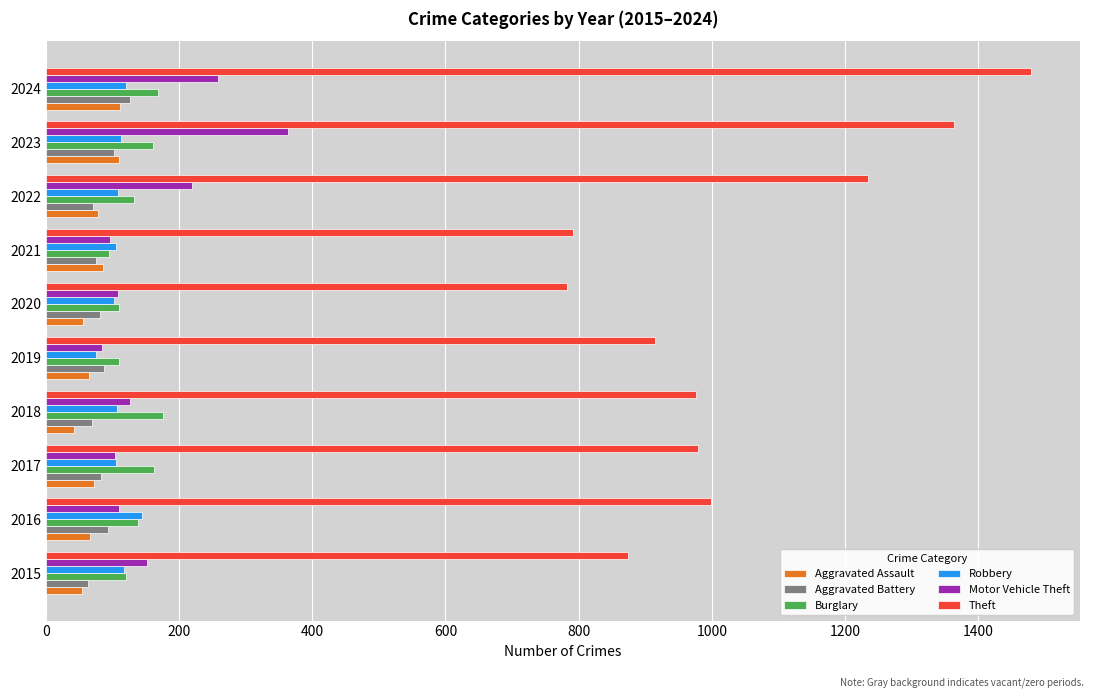

What is the smallest value displayed?

43